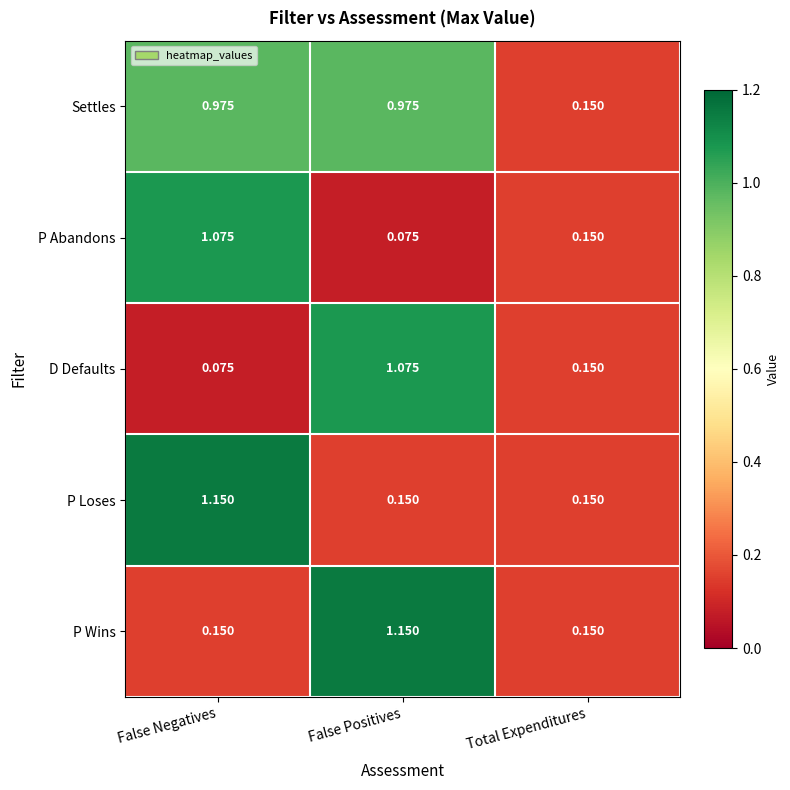

Which series has the largest total across all categories?

Settles